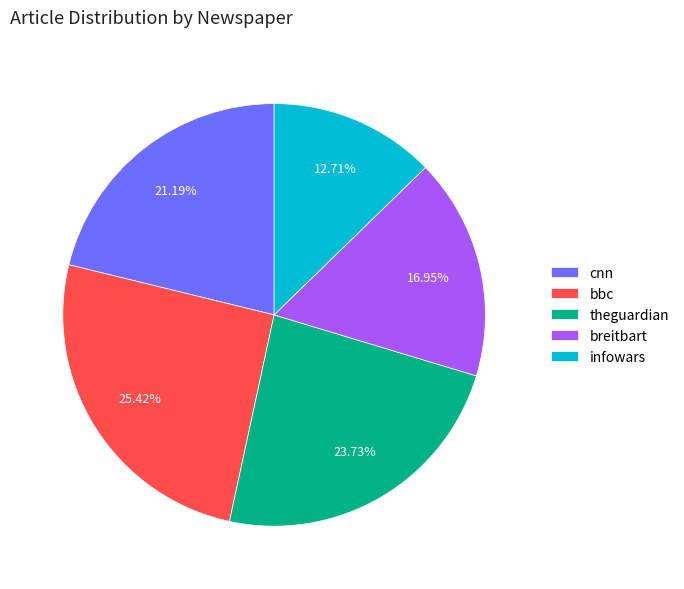

To the nearest percent, what is the difference between the largest and smallest slice percentages?

13%